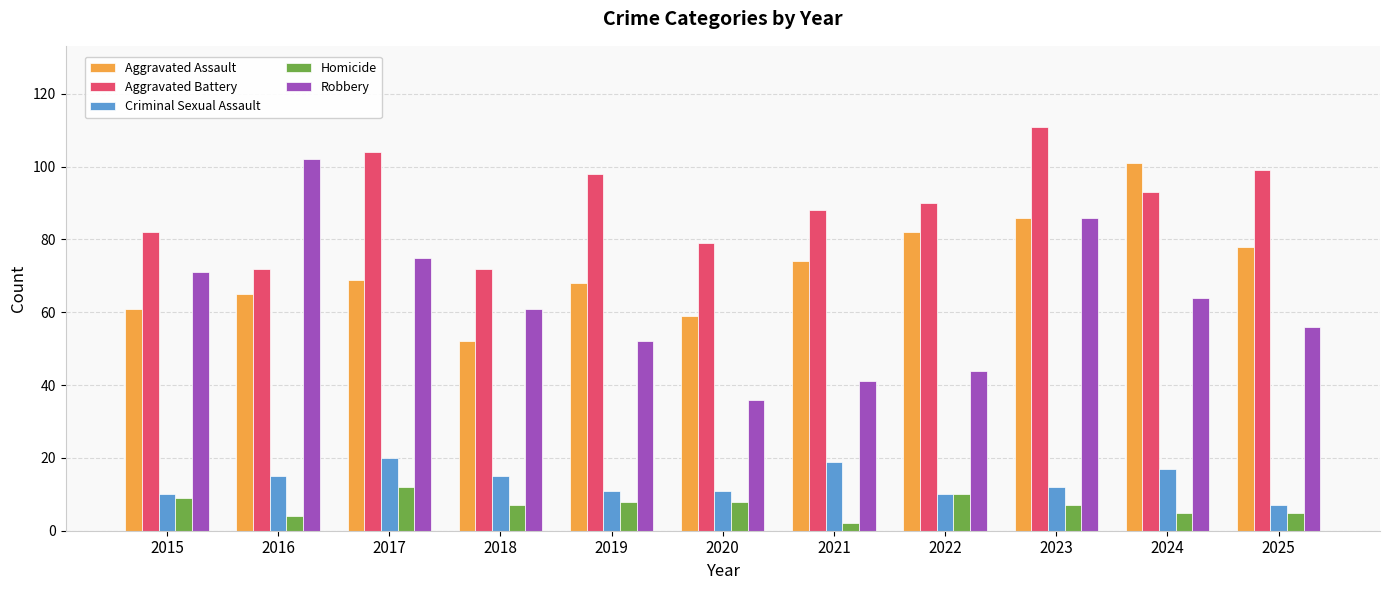

What is the value of the Aggravated Assault bar at the 4th from the left?

52